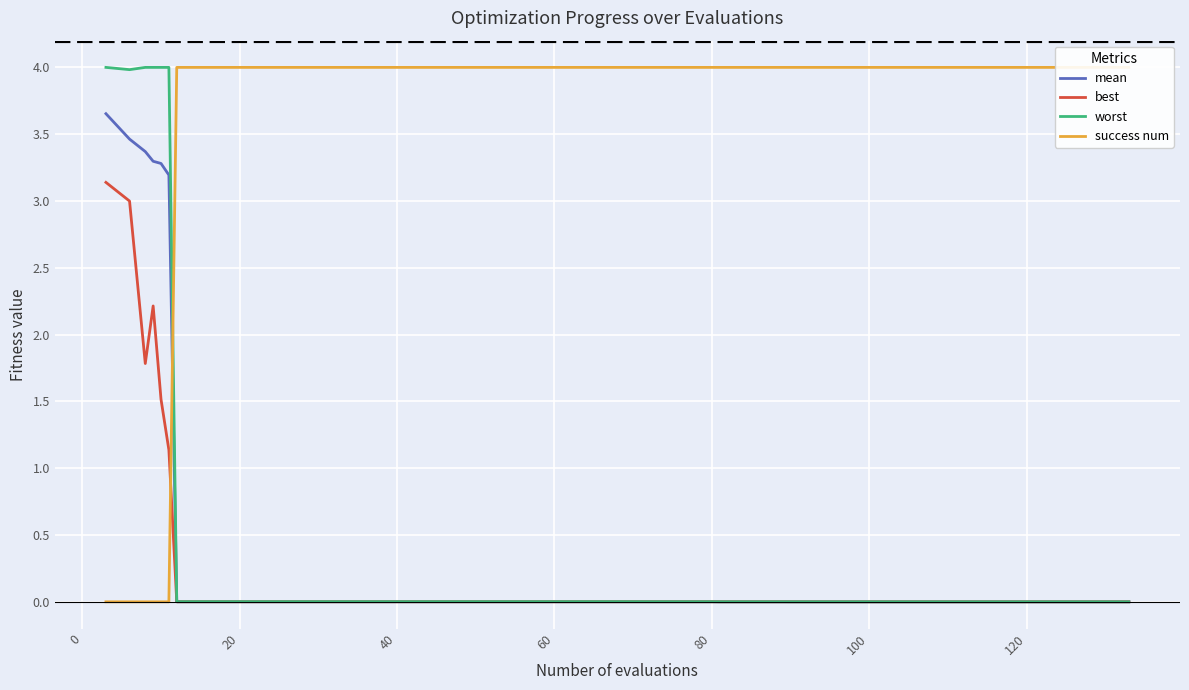

Which series has the widest spread of values?

success num